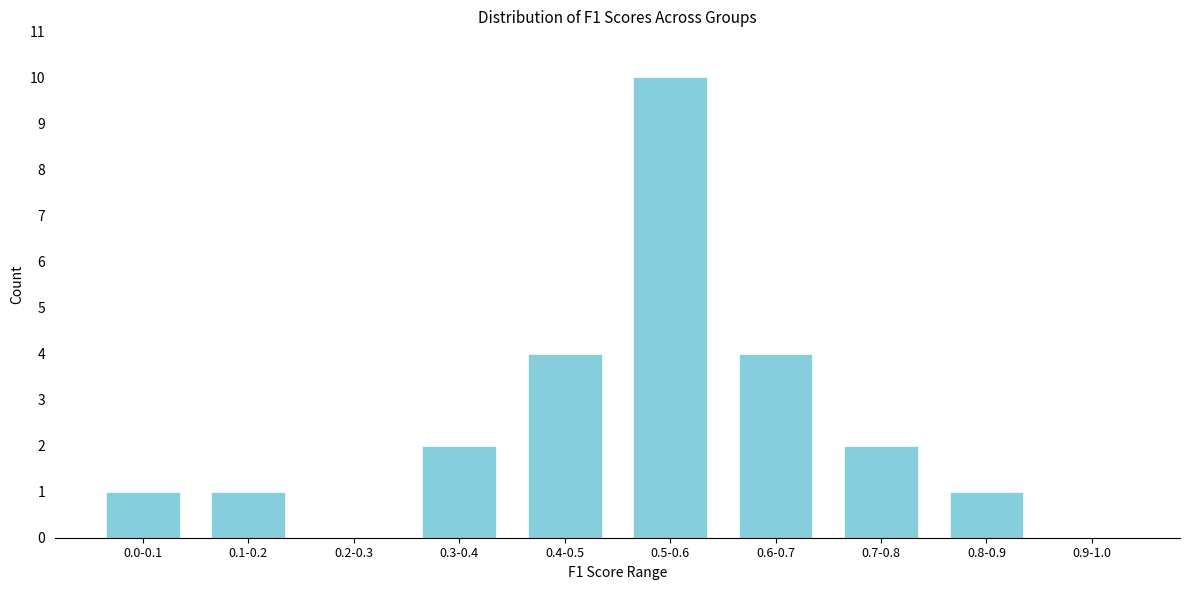

Reading left to right, list all the values displayed in this chart.

0.0-0.1=1	0.1-0.2=1	0.2-0.3=0	0.3-0.4=2	0.4-0.5=4	0.5-0.6=10	0.6-0.7=4	0.7-0.8=2	0.8-0.9=1	0.9-1.0=0